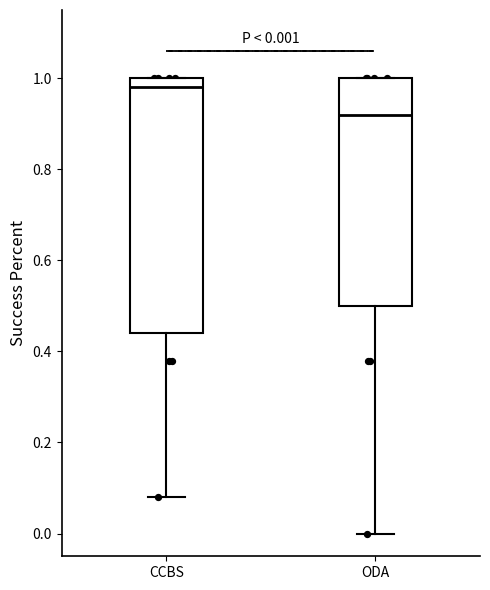

Which box is the tallest, from its lower edge to its upper edge?

CCBS